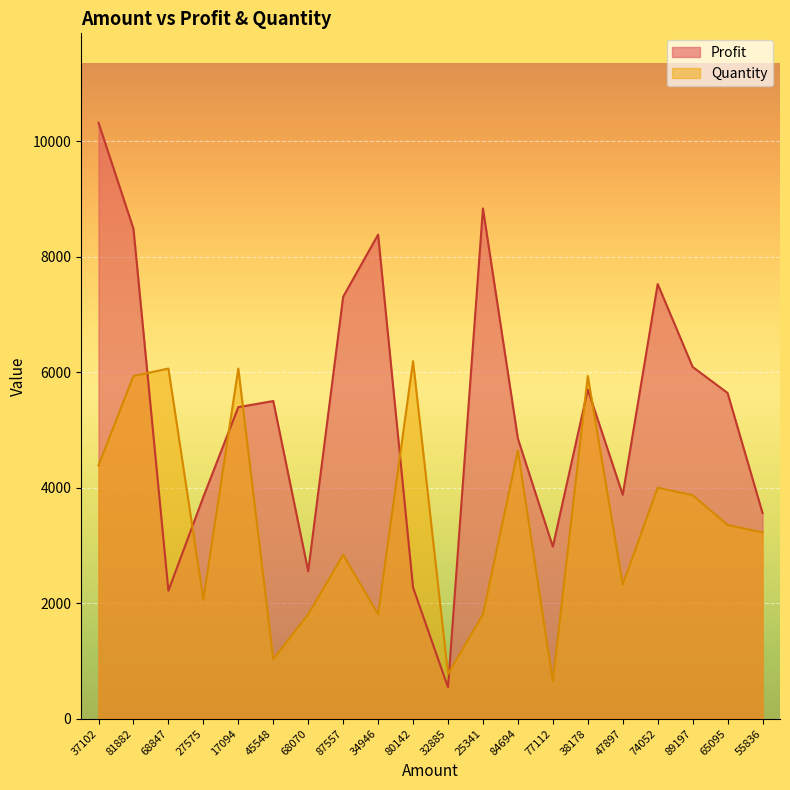

How many times do Profit and Quantity cross each other?

8